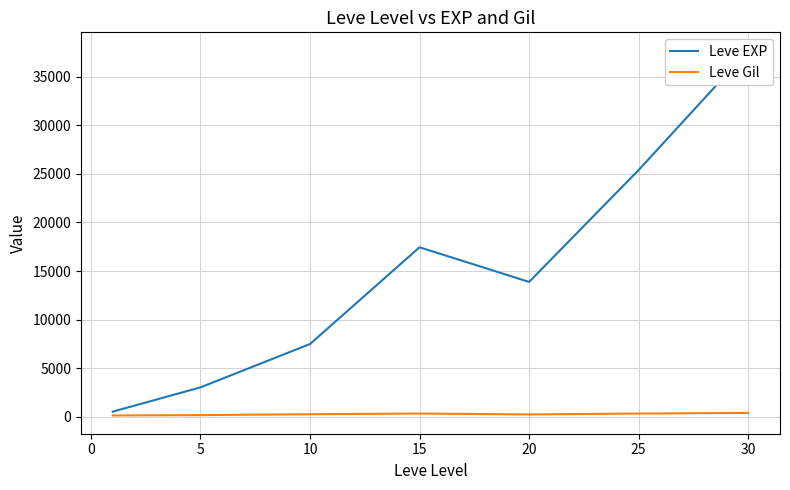

The value of Leve Gil at 15 is 510.2. True or false?

False